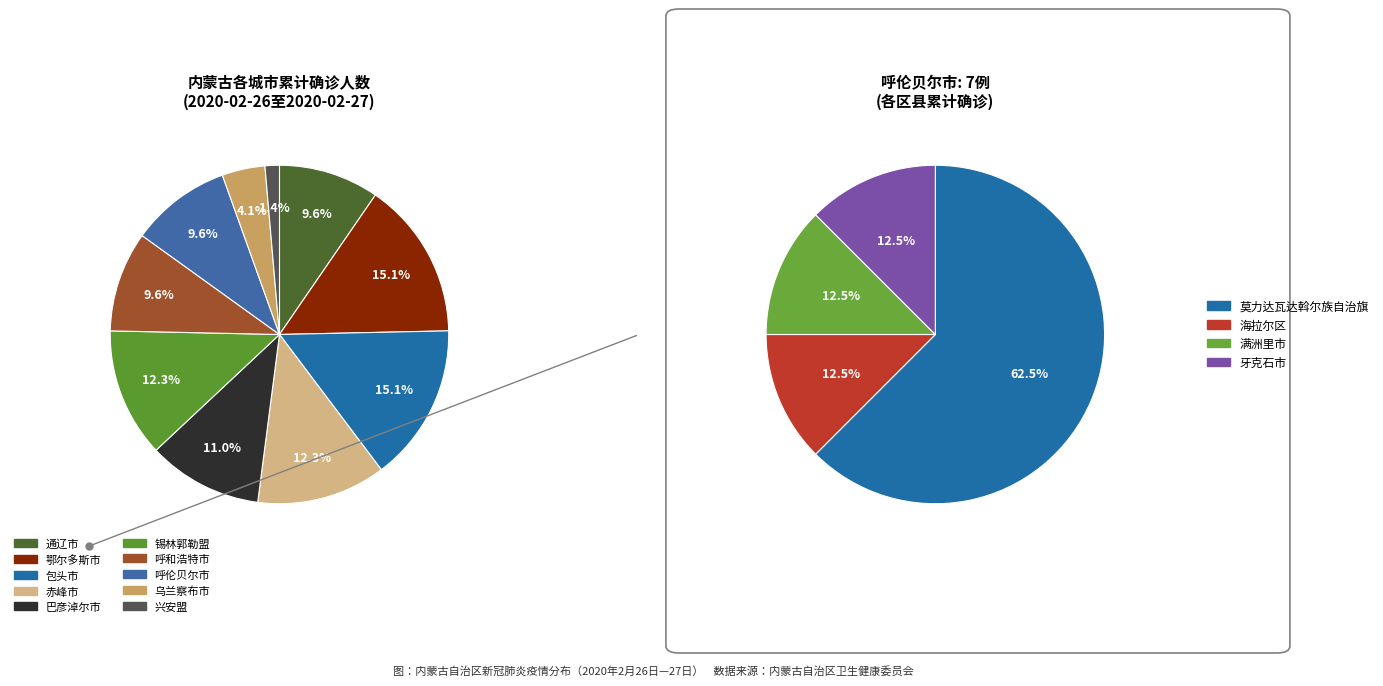

Is it true that 锡林郭勒盟 is 20% of the pie?

False